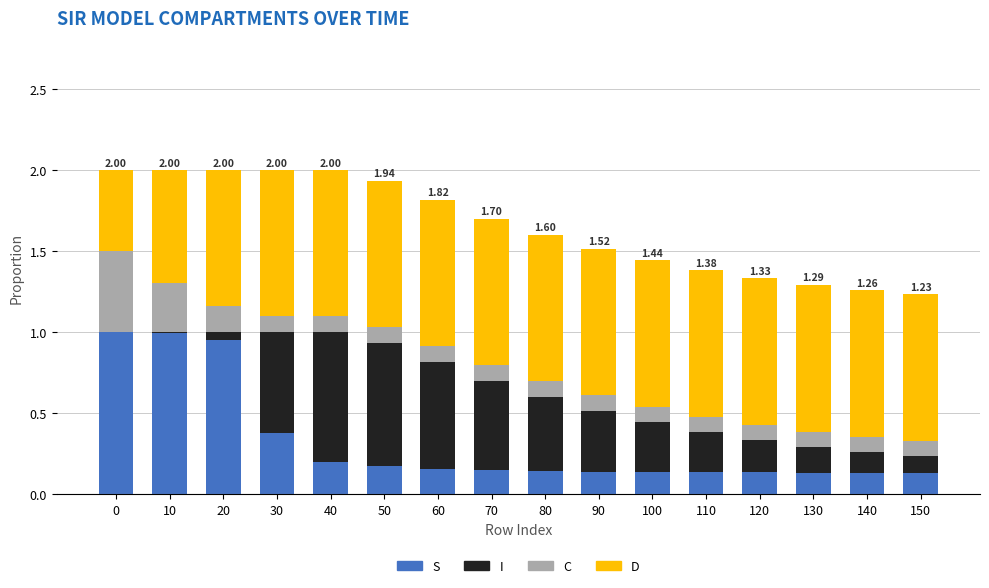

What is the sum of all S values?

5.1